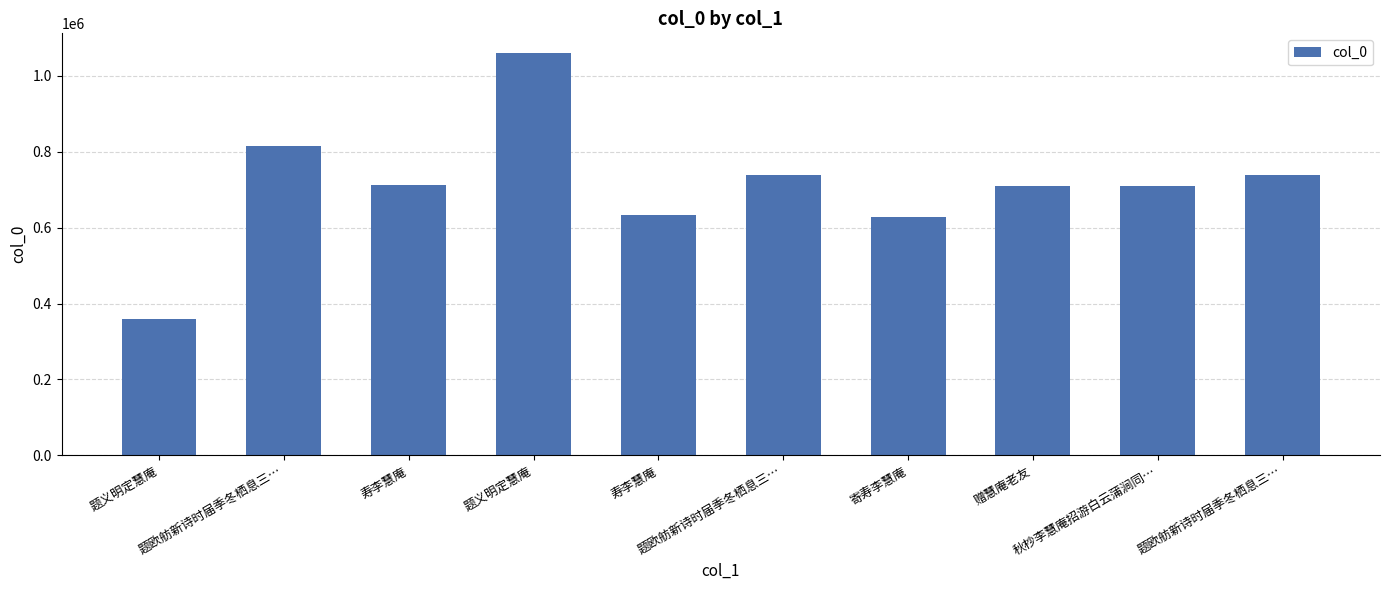

Where does the data first go above 713453?

题欧舫新诗时届季冬栖息三…